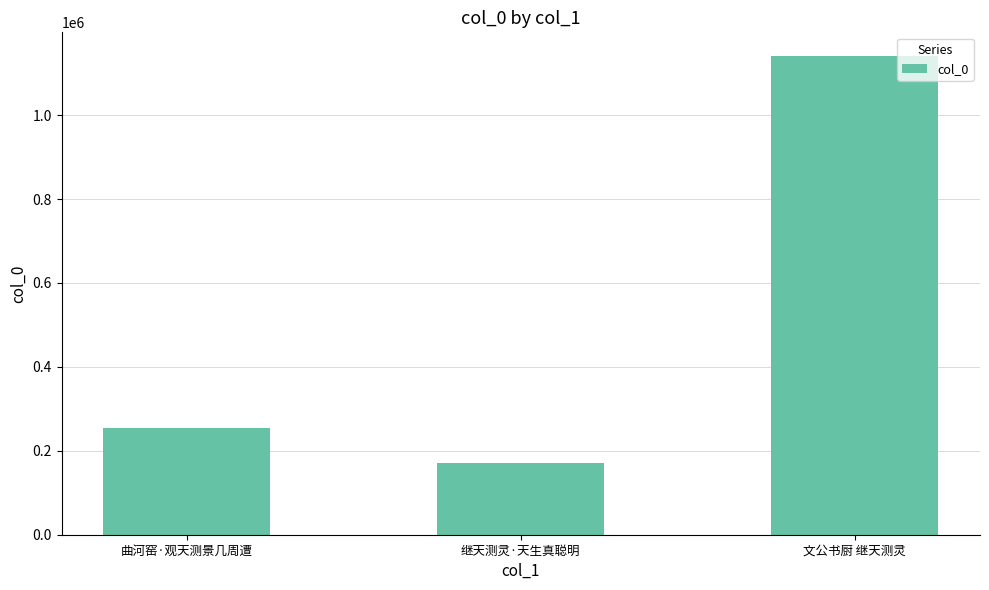

Rank the categories by value from highest to lowest.

文公书厨 继天测灵, 曲河窑·观天测景几周遭, 继天测灵·天生真聪明